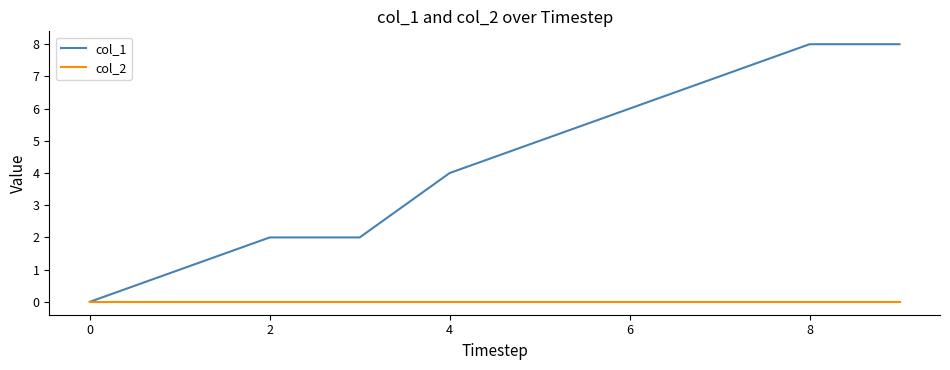

What are all the series names shown in the legend?

col_1, col_2